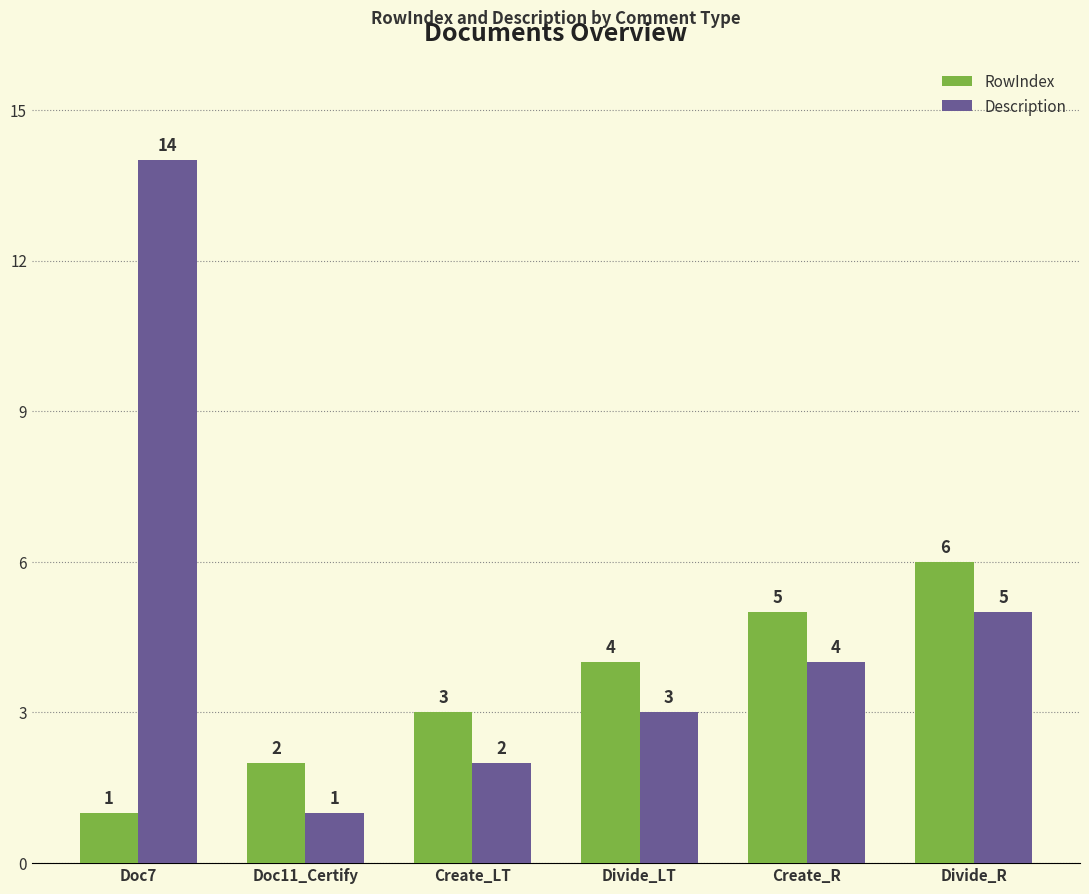

At which category is the sum across all series the highest?

Doc7